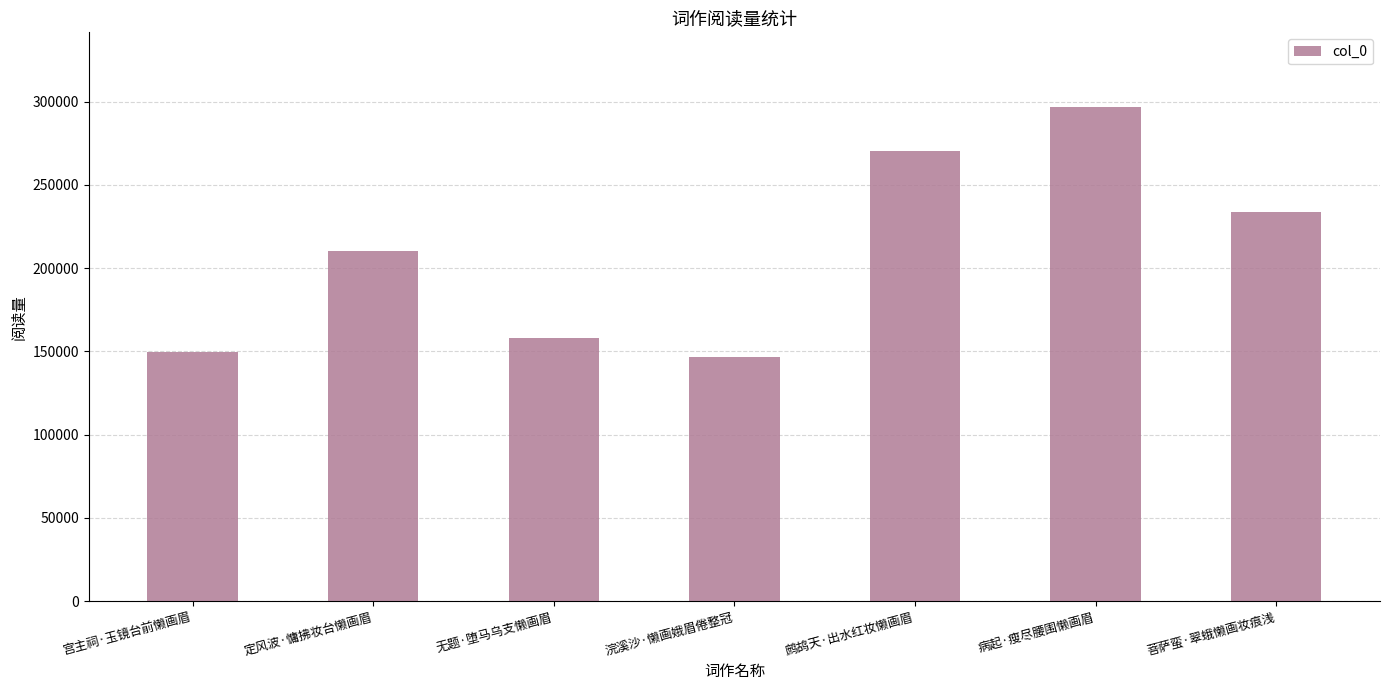

Approximately how many times larger is the value at 宫主祠·玉镜台前懒画眉 compared to 病起·瘦尽腰围懒画眉?

0.5